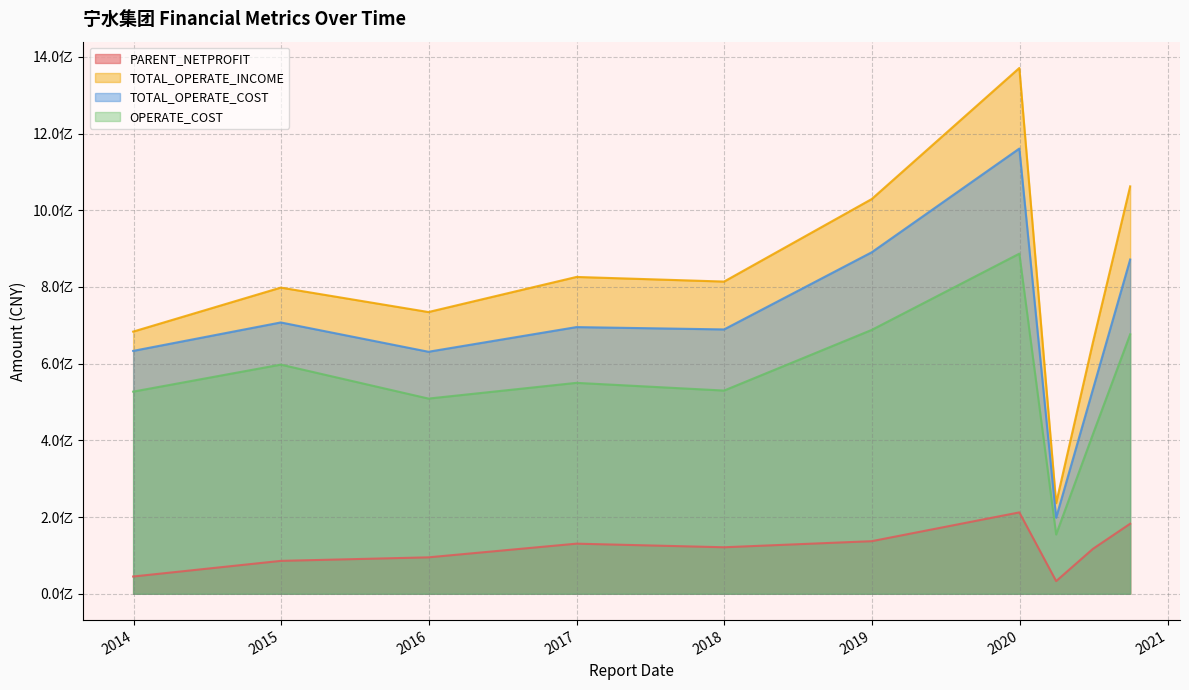

What are all the series names shown in the legend?

PARENT_NETPROFIT, TOTAL_OPERATE_INCOME, TOTAL_OPERATE_COST, OPERATE_COST